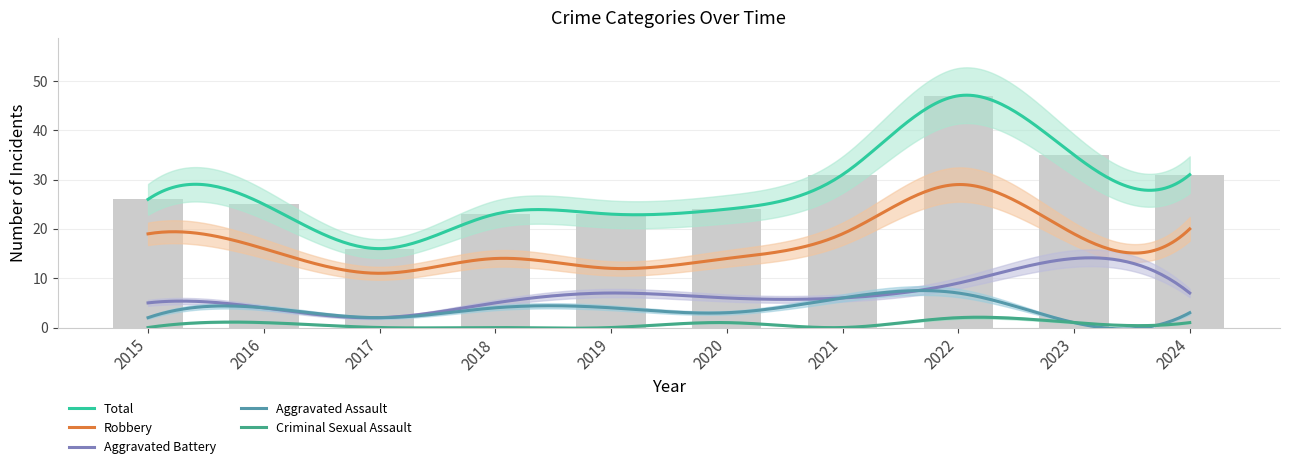

What is the greatest value displayed?

47